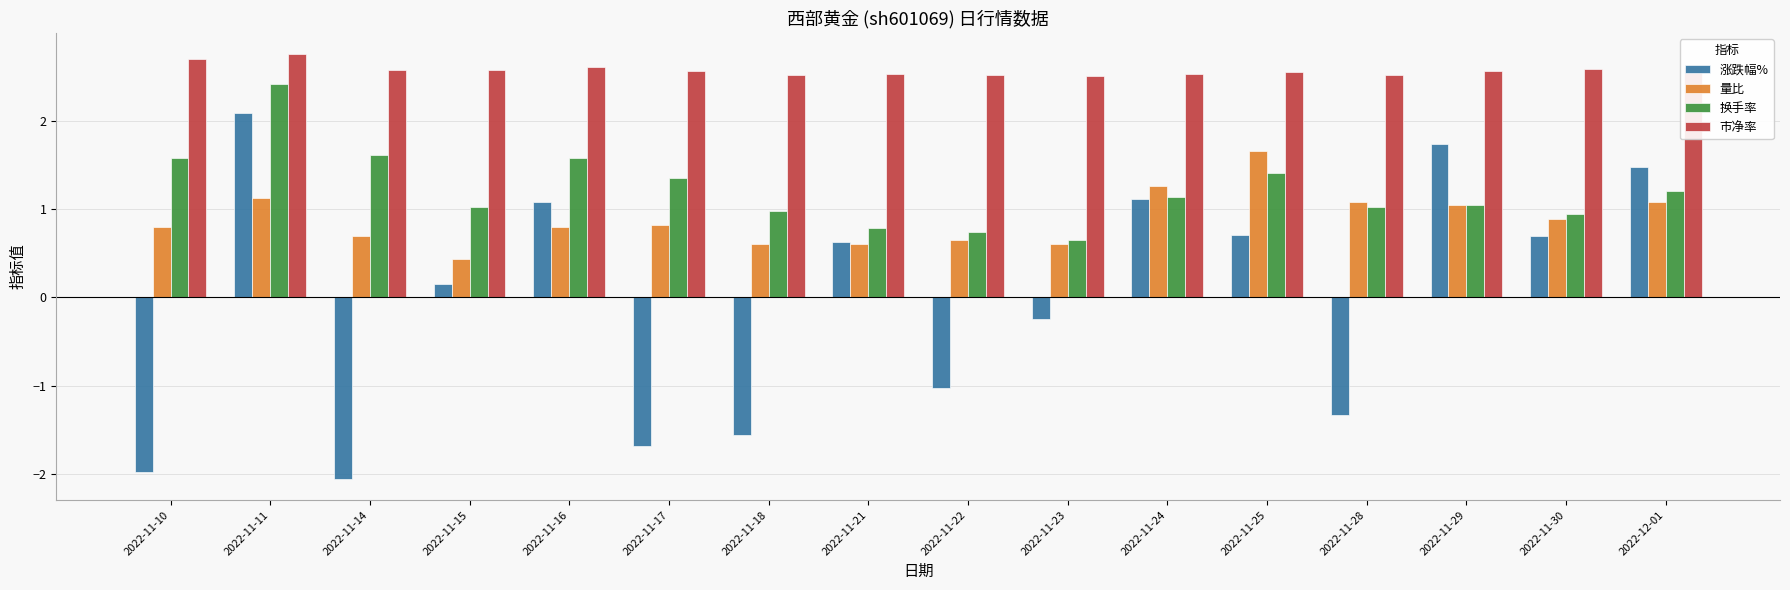

How many bars are there in each group?

4